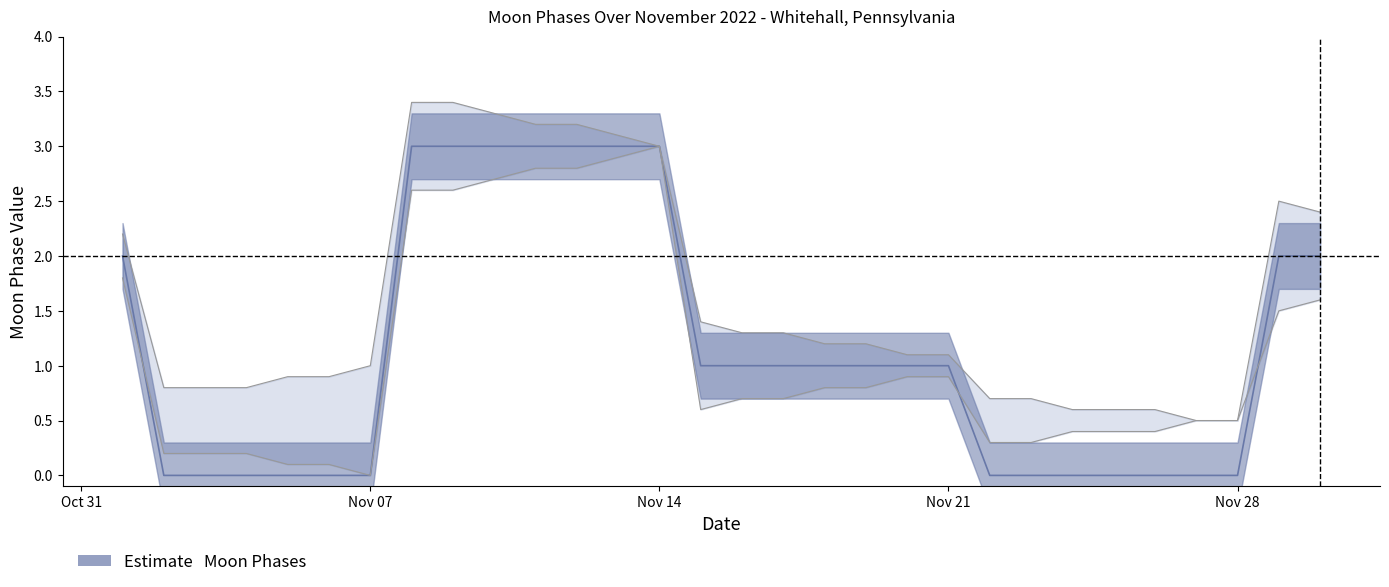

True or false: Moon Phases has a value of 0.0 at 2022-11-06.

True